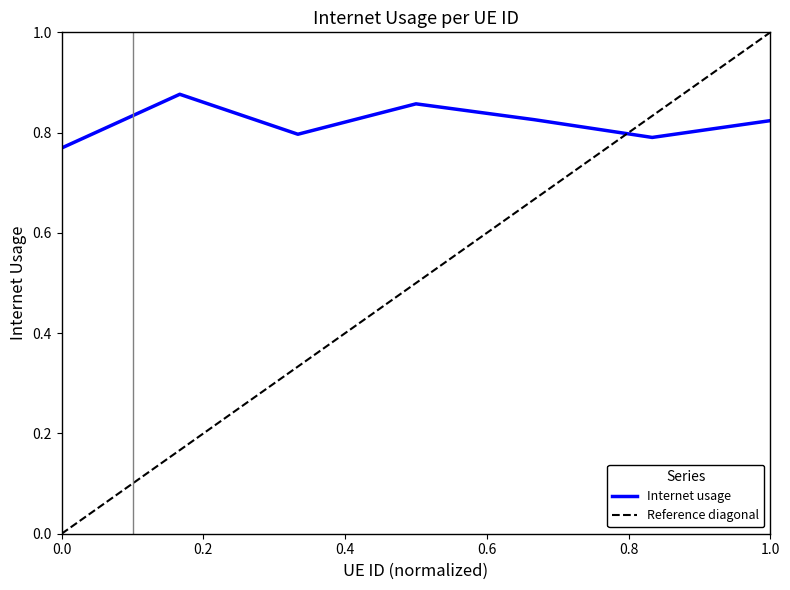

True or false: Internet usage has a value of 0.6 at 1.0.

False